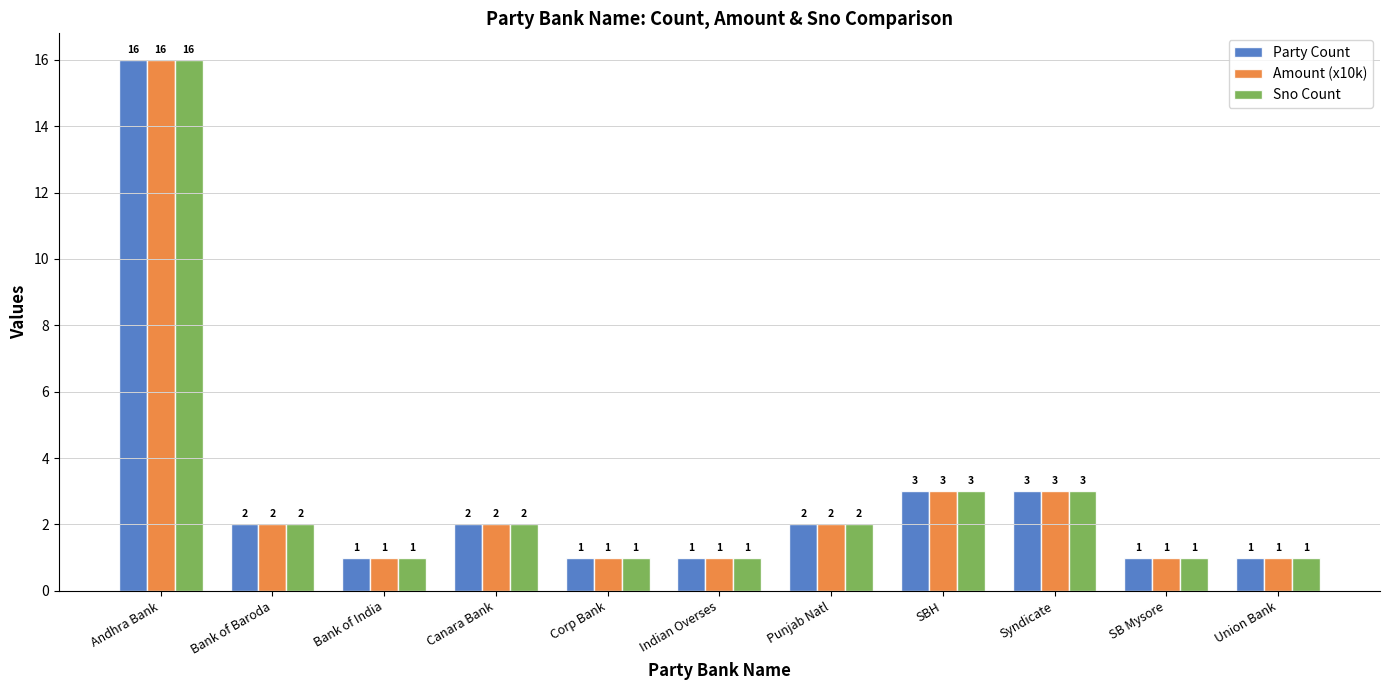

Reading left to right, list all the values displayed in this chart.

Party Count: 16	2	1	2	1	1	2	3	3	1	1
Amount (x10k): 16	2	1	2	1	1	2	3	3	1	1
Sno Count: 16	2	1	2	1	1	2	3	3	1	1